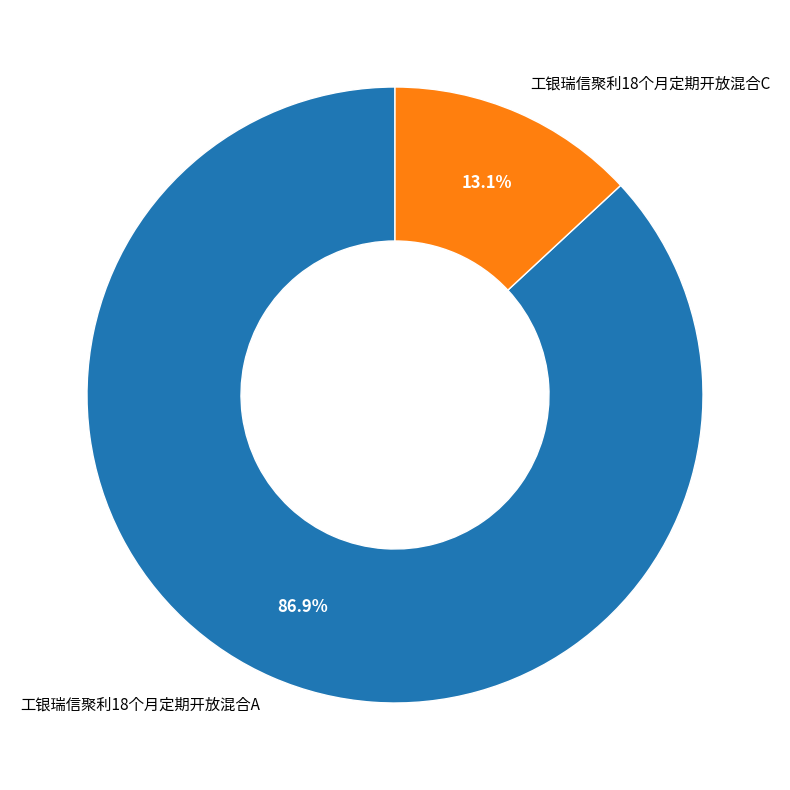

What percentage is the 工银瑞信聚利18个月定期开放混合C slice, to the nearest percent?

13%